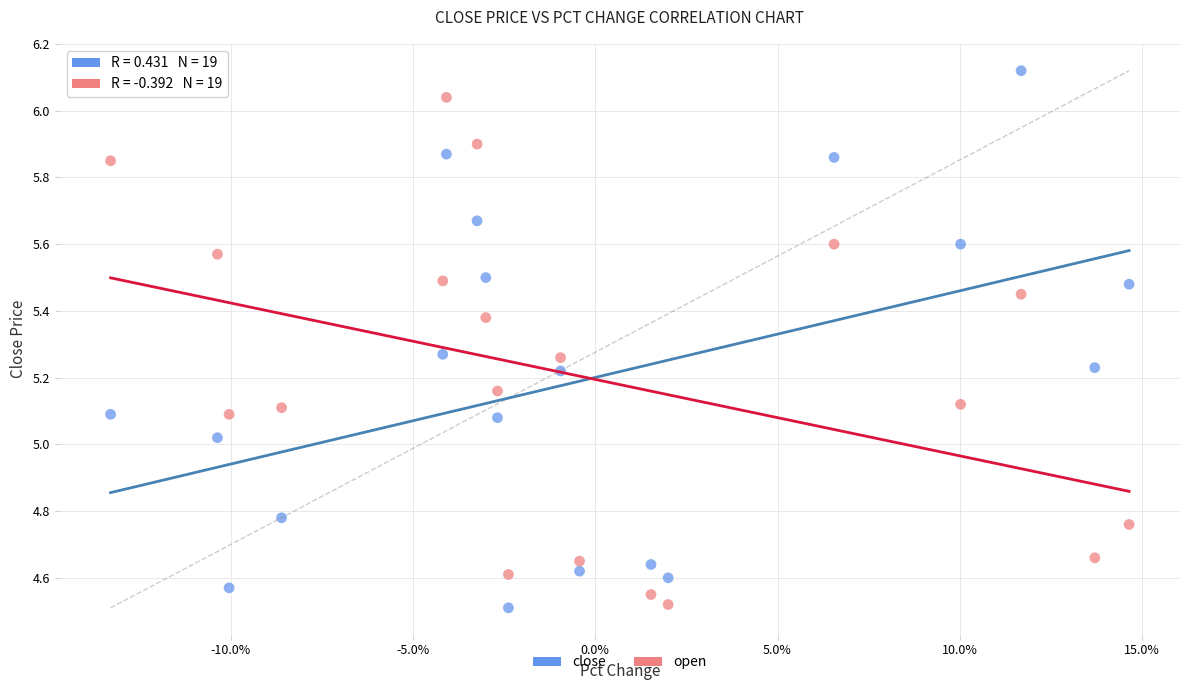

Which series contains the highest Y value?

close